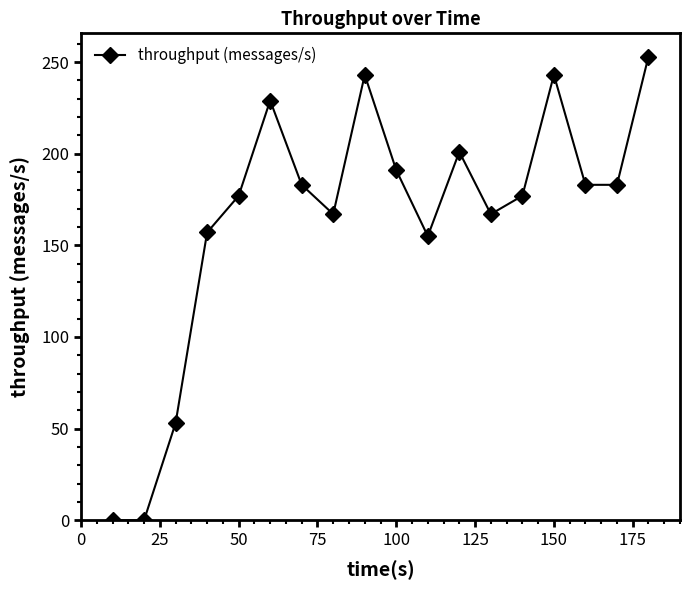

How many points are higher than both their immediate neighbors (excluding endpoints)?

4